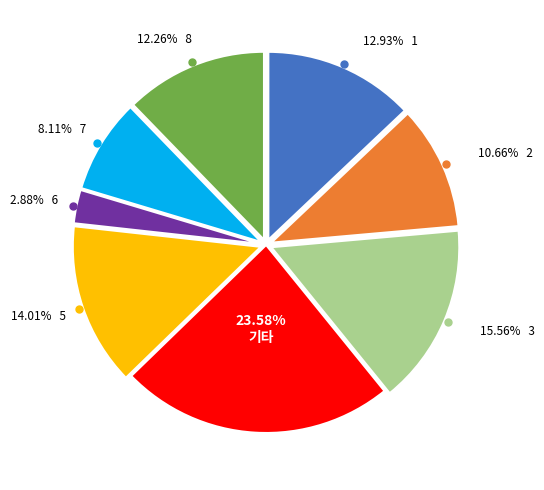

Is there any slice that represents more than half of the pie?

No